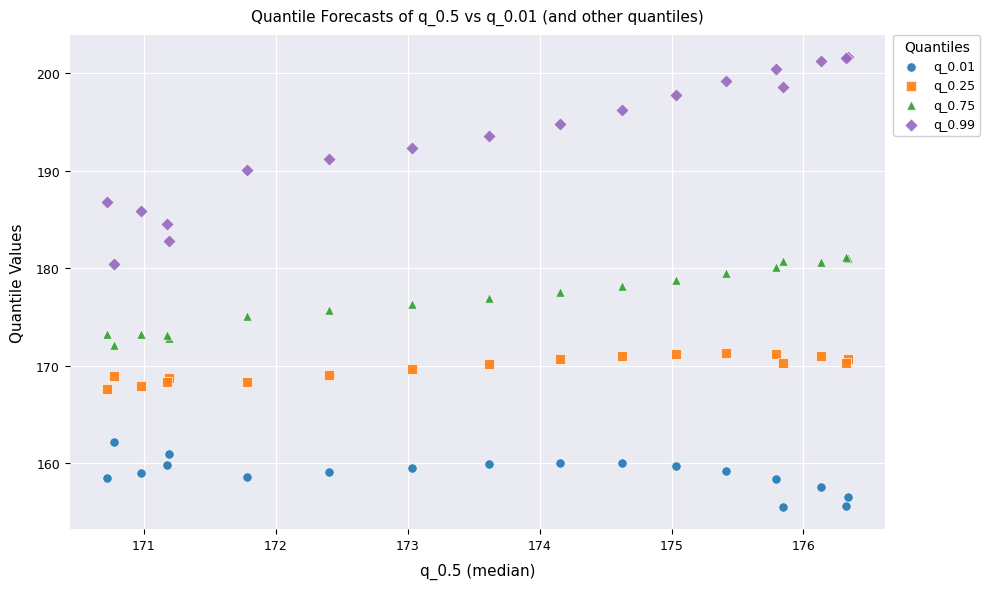

What are all the series names shown in the legend?

q_0.01, q_0.25, q_0.75, q_0.99